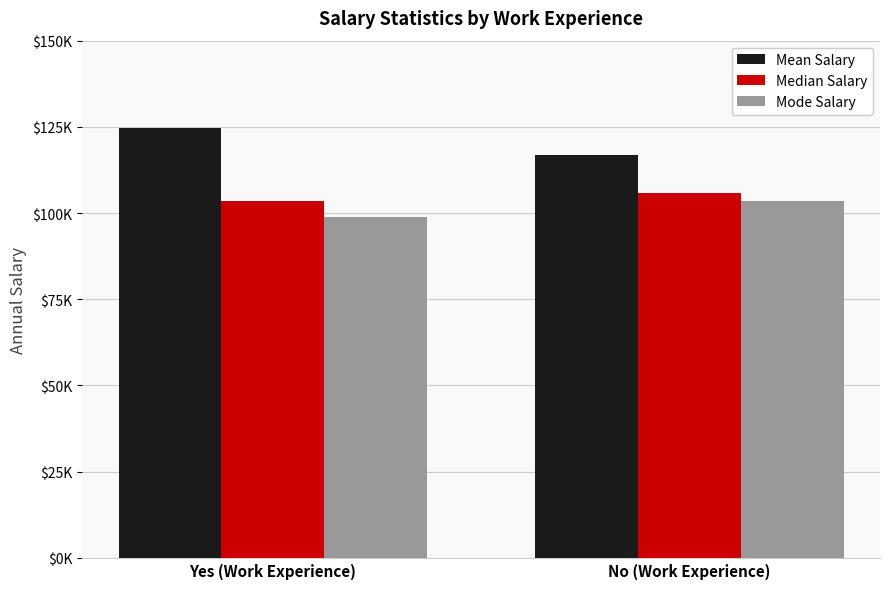

The value of Mode Salary at Yes (Work Experience) is 161052.2. True or false?

False